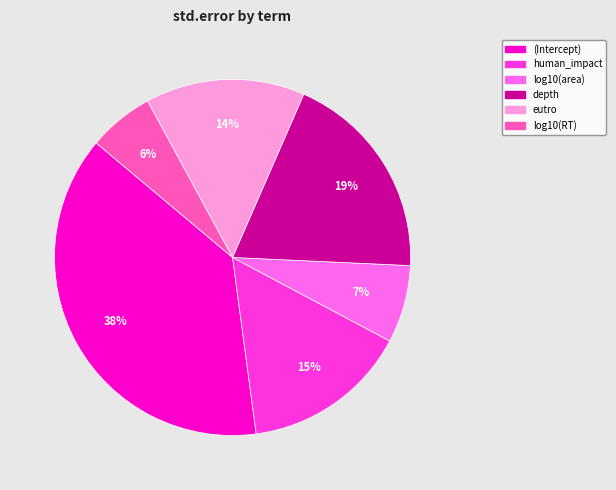

Rank the categories by value from highest to lowest.

(Intercept), depth, human_impact, eutro, log10(area), log10(RT)